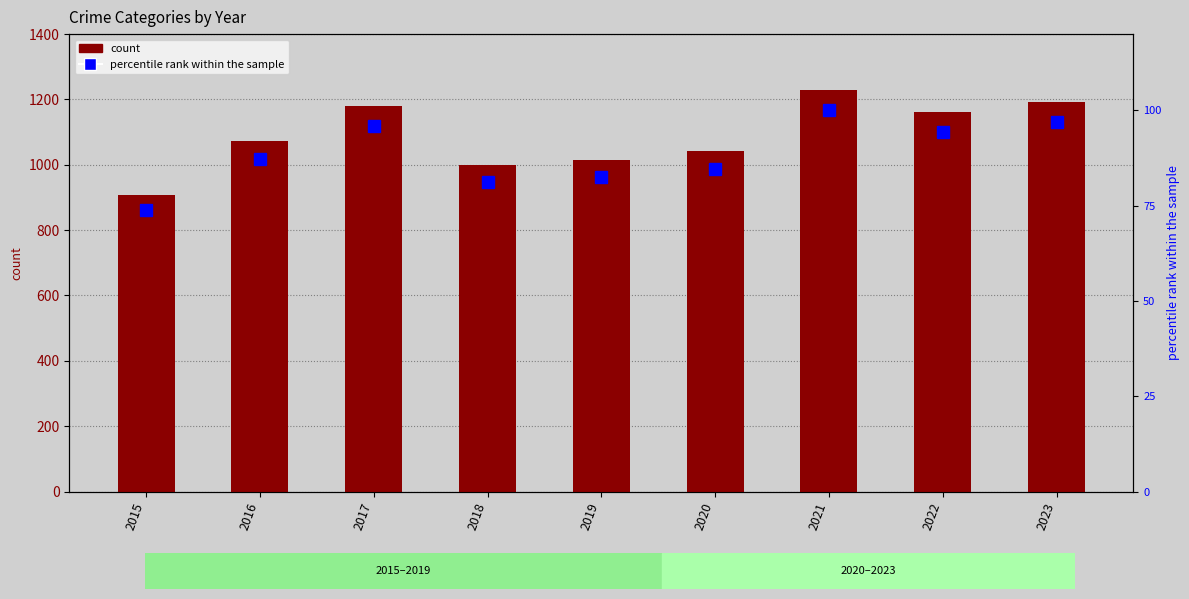

Reading left to right, transcribe all the data shown in this chart.

count: 2015=908.0	2016=1072.0	2017=1180.0	2018=1000.0	2019=1016.0	2020=1041.0	2021=1230.0	2022=1161.0	2023=1193.0
percentile rank within the sample: 2015=73.8	2016=87.2	2017=95.9	2018=81.3	2019=82.6	2020=84.6	2021=100.0	2022=94.4	2023=97.0